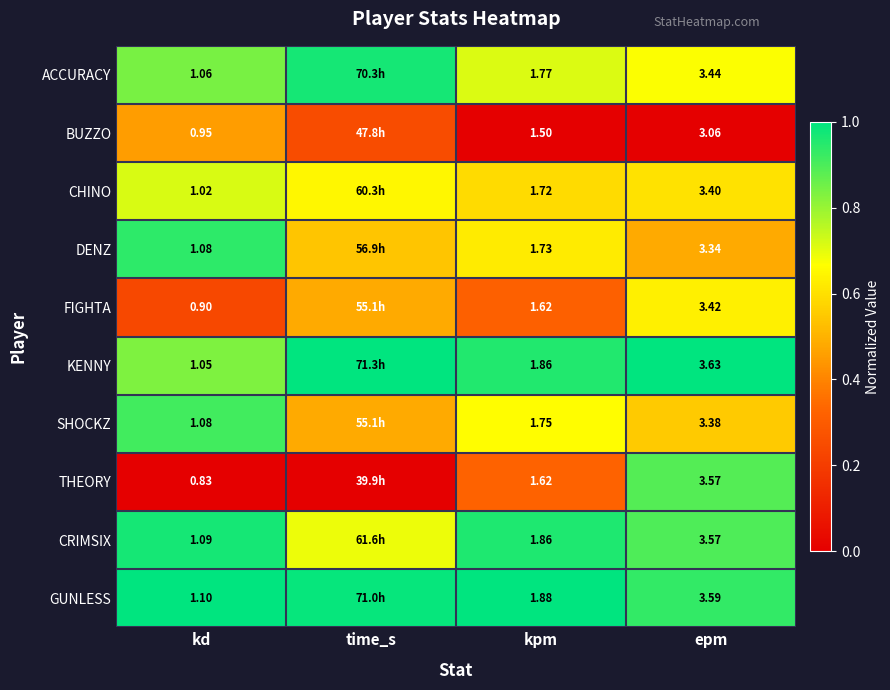

The value of CHINO at epm is 0.2. True or false?

False